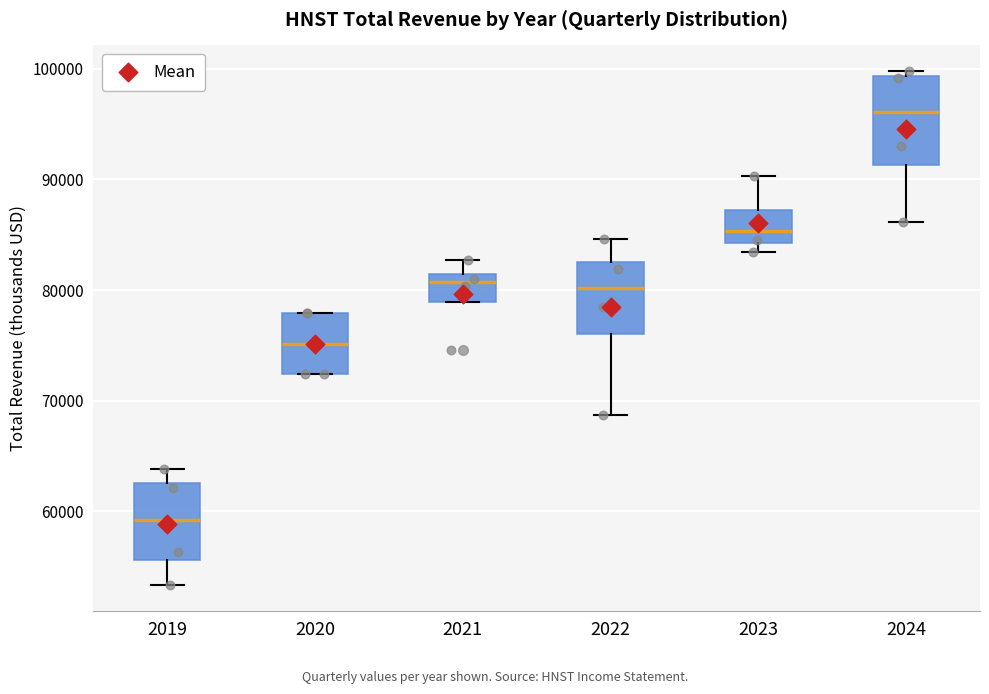

Where is the upper edge of the box at x = 2021 on the y-axis? The values are not printed on the chart, so give them approximately, as read against the axis.

81000